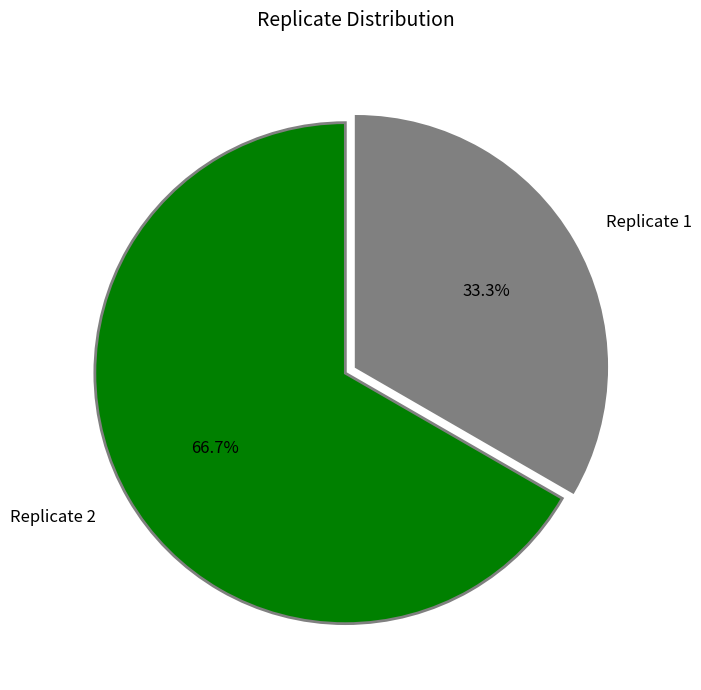

Count the number of slices in the pie.

2